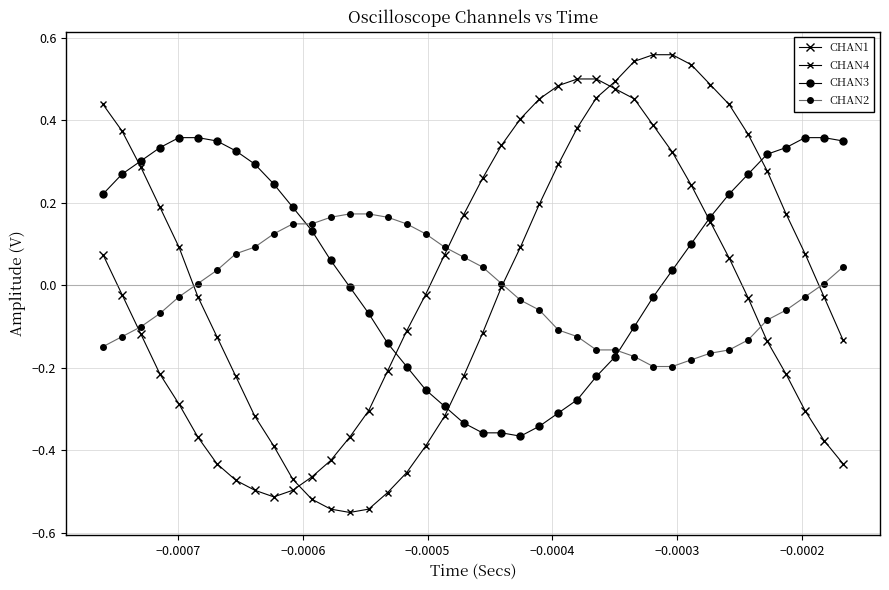

How many distinct data groups are displayed?

4